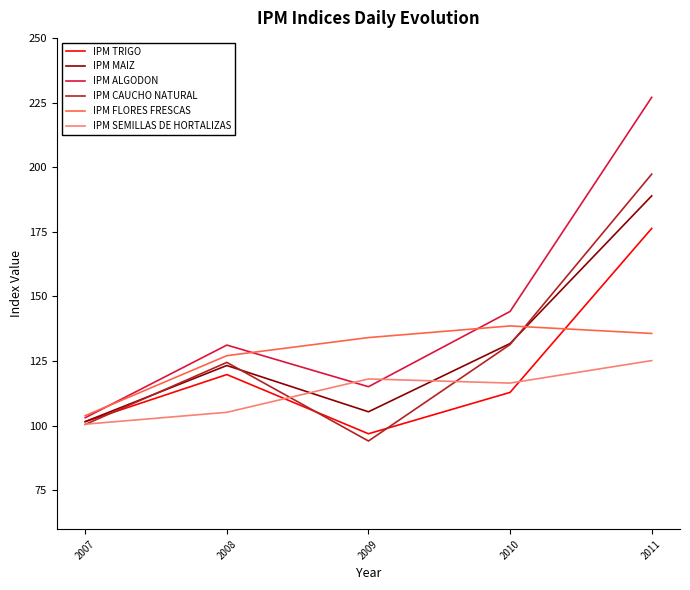

Rank the categories by IPM CAUCHO NATURAL value from lowest to highest.

2009, 2007, 2008, 2010, 2011